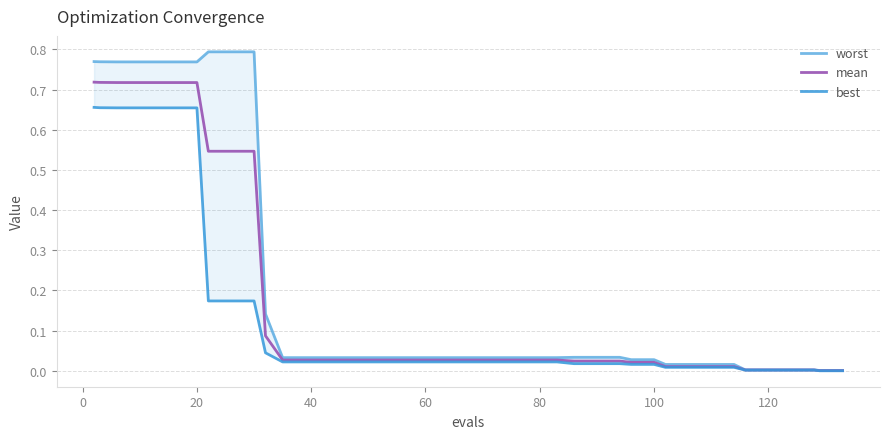

True or false: best and mean cross at least once.

False